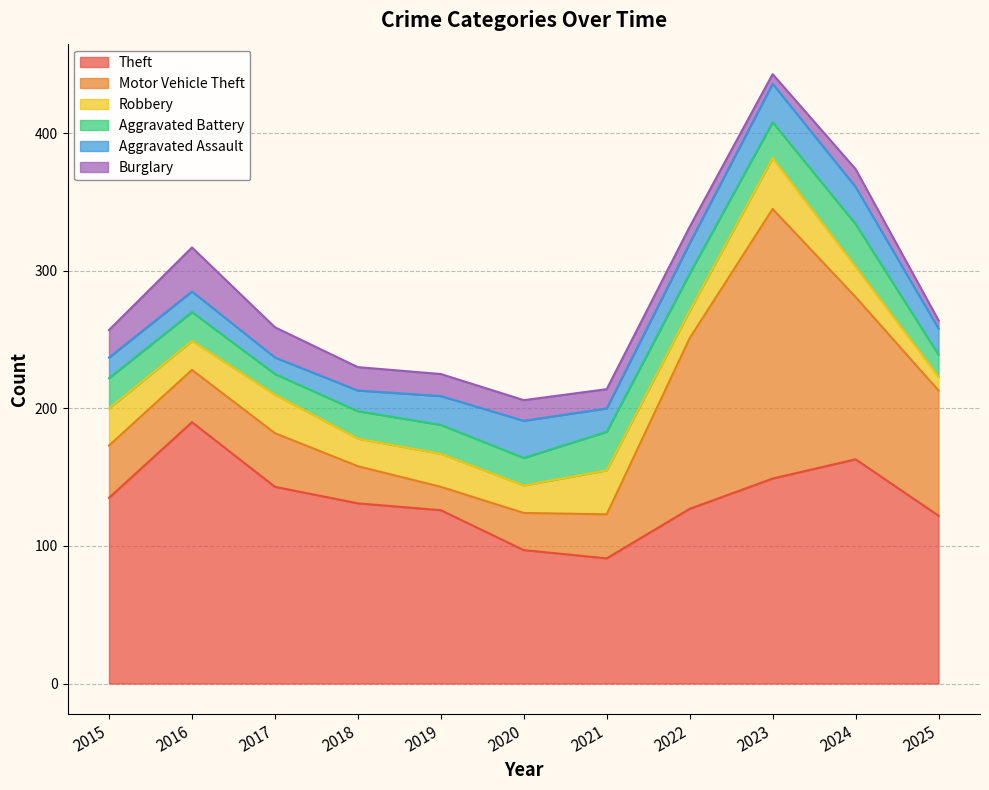

At which label is Theft closest to 140?

2017